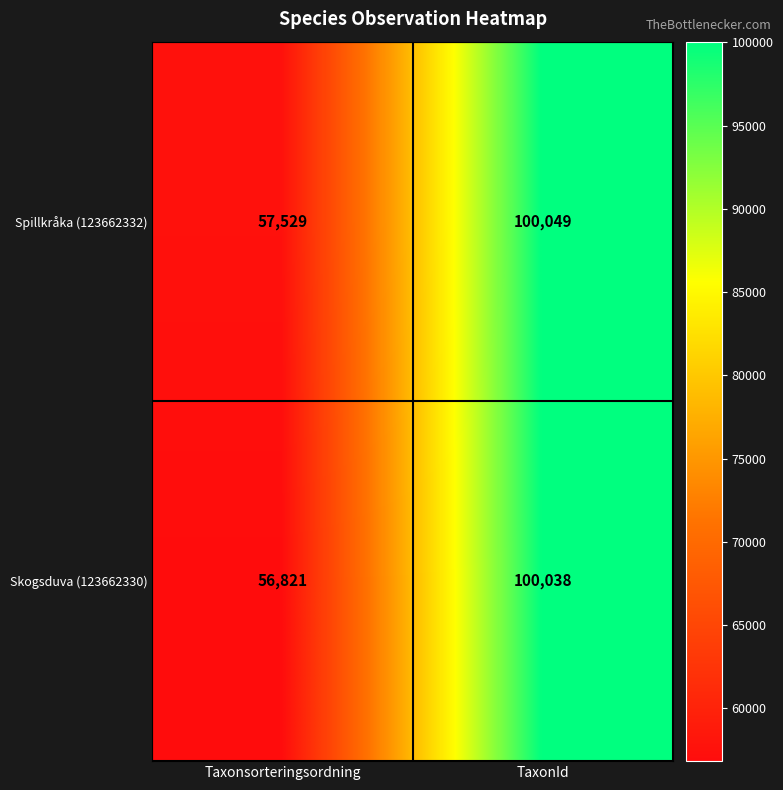

Reading left to right, transcribe all the data shown in this chart.

Spillkråka (123662332): 57529	100049
Skogsduva (123662330): 56821	100038